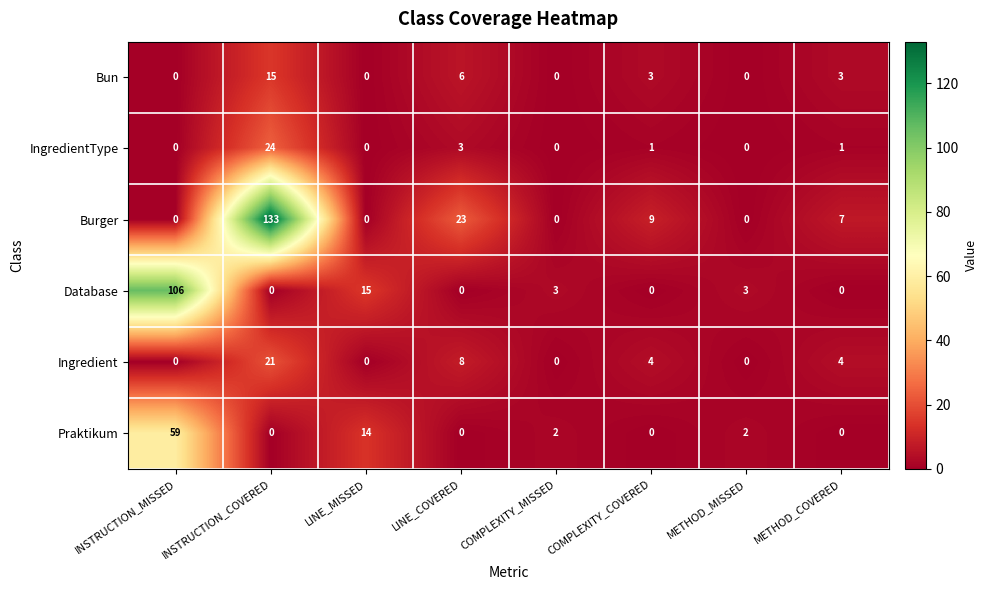

What is the sum of all Database values?

127